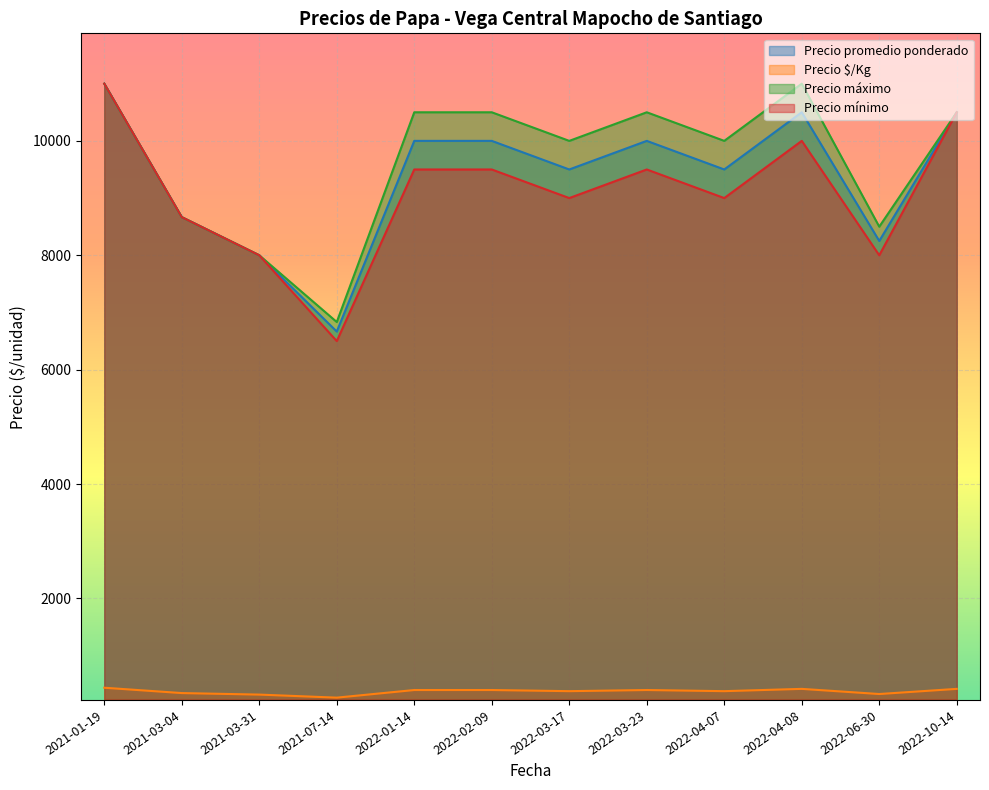

How many categories are shown in the chart?

12